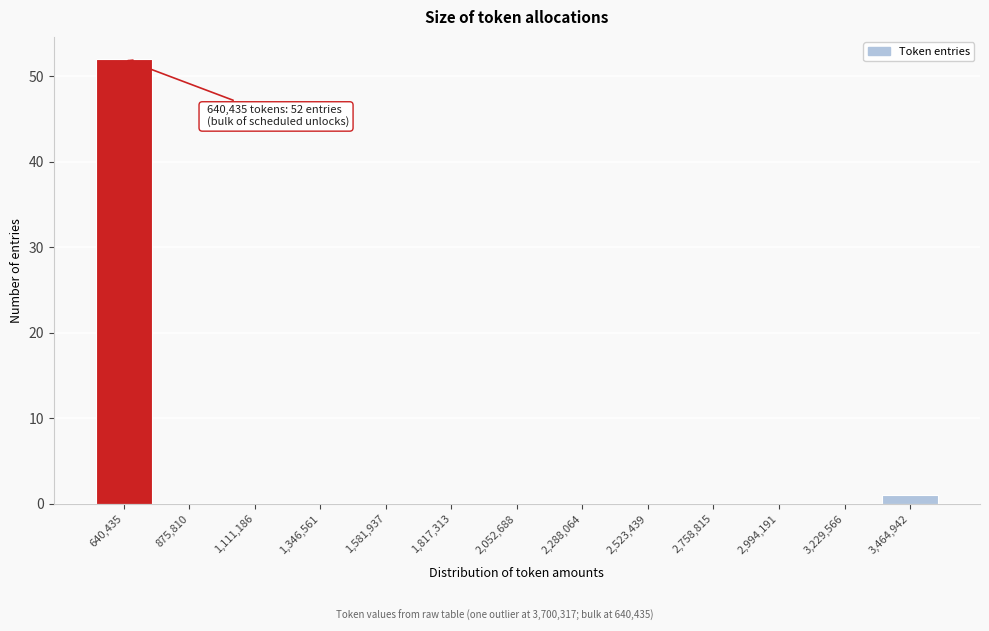

Reading right to left, what are all the values shown in this chart?

3,464,942=1	3,229,566=0	2,994,191=0	2,758,815=0	2,523,439=0	2,288,064=0	2,052,688=0	1,817,313=0	1,581,937=0	1,346,561=0	1,111,186=0	875,810=0	640,435=52